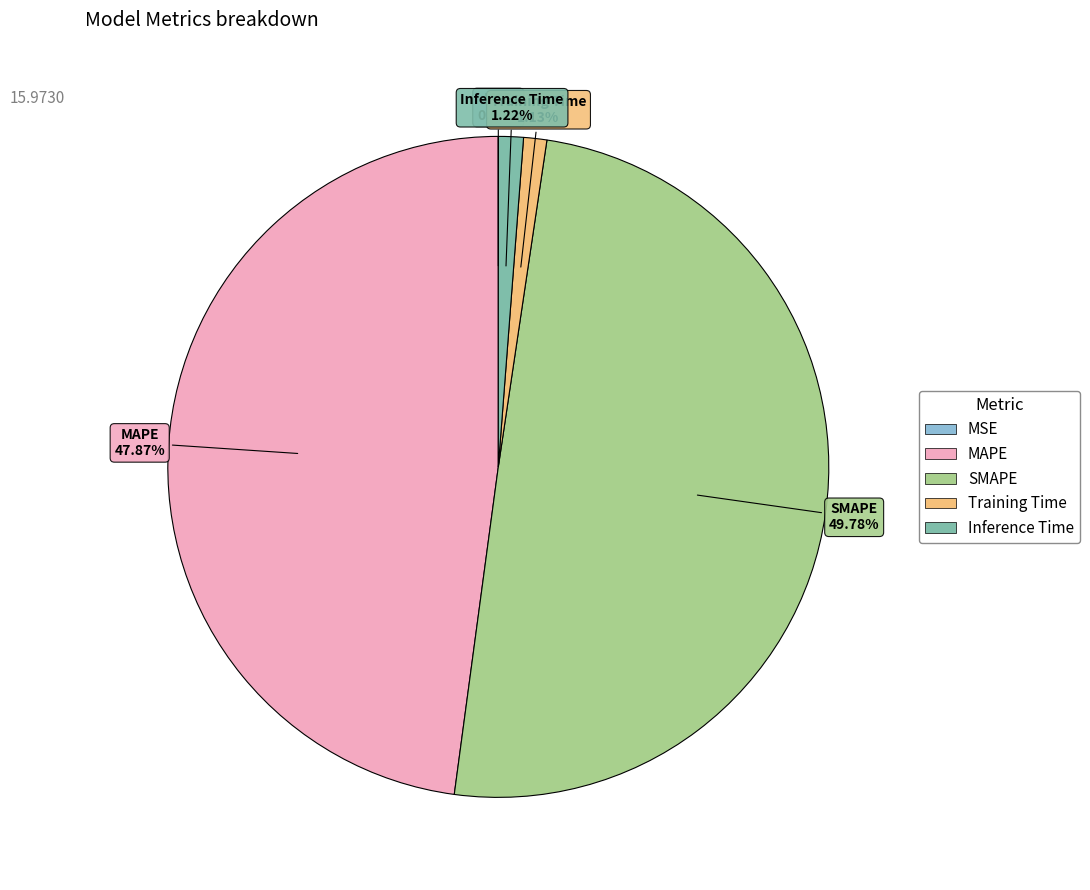

What is the largest slice in the pie chart?

SMAPE